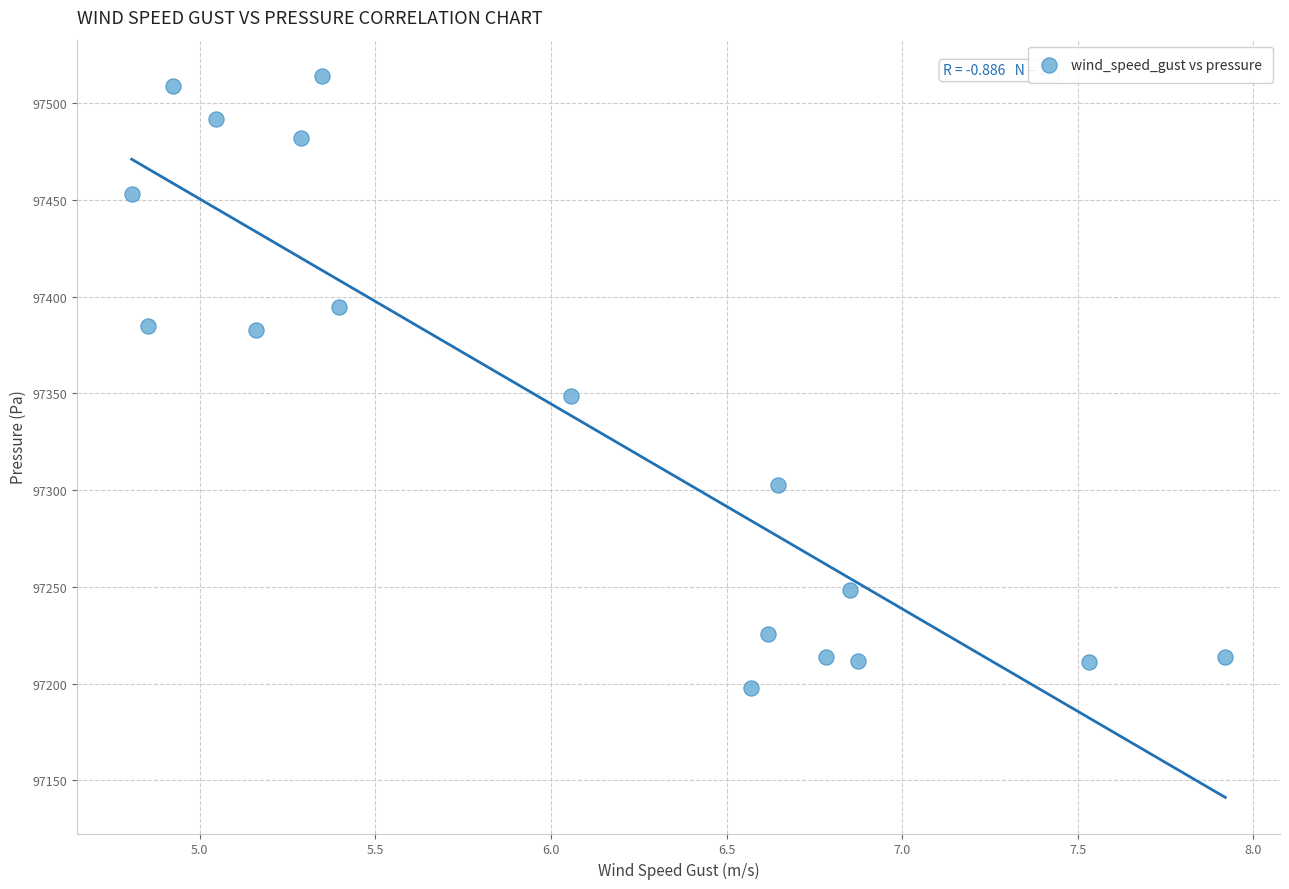

What is the range of X values (max minus min)?

3.1